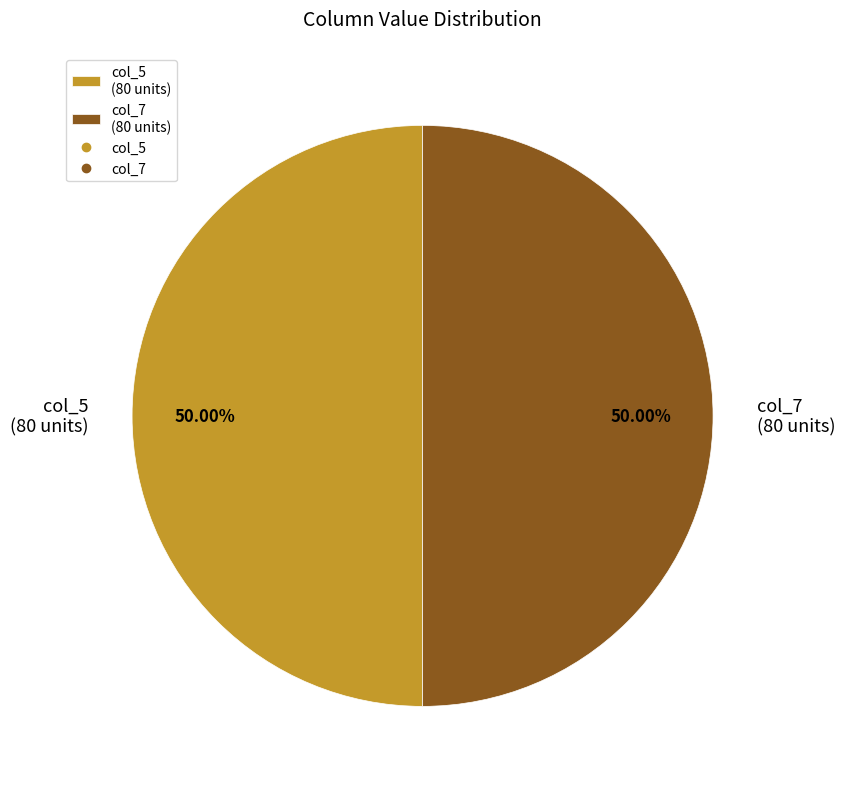

What is the ratio of the value at col_5 (80 units) to the value at col_7 (80 units)?

1.0